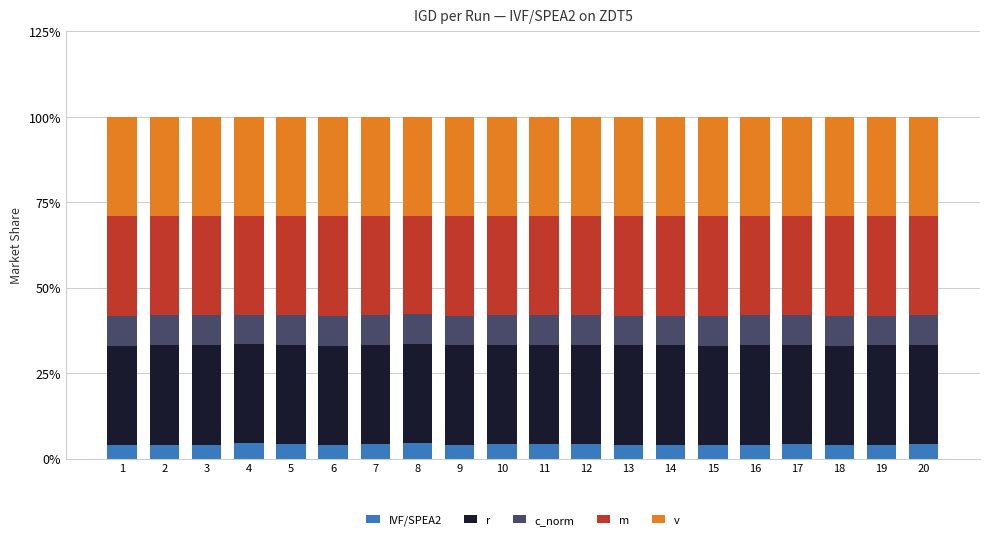

What is the total value across all series at 1?

100.0